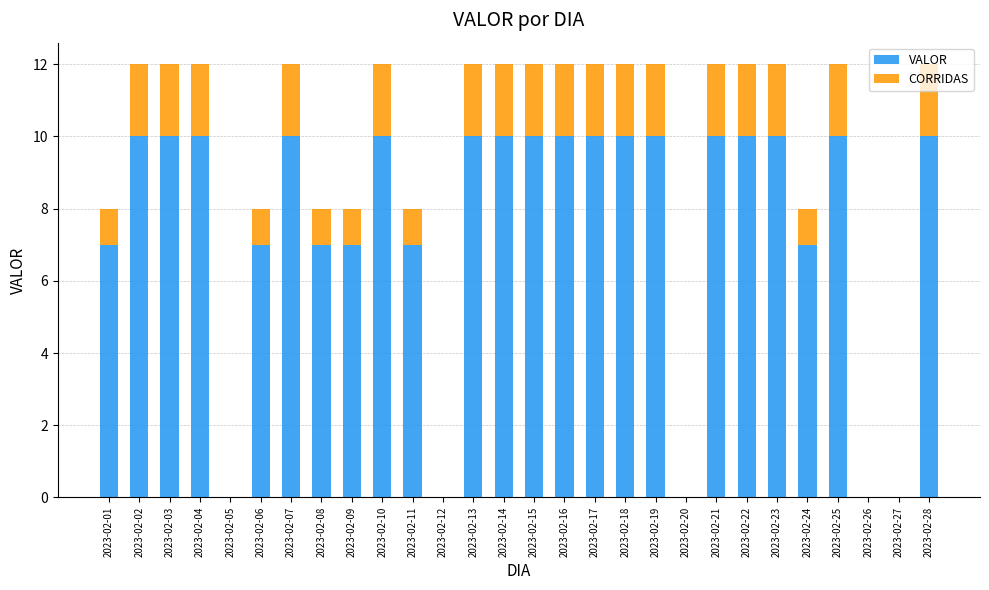

What is the maximum value for VALOR?

10